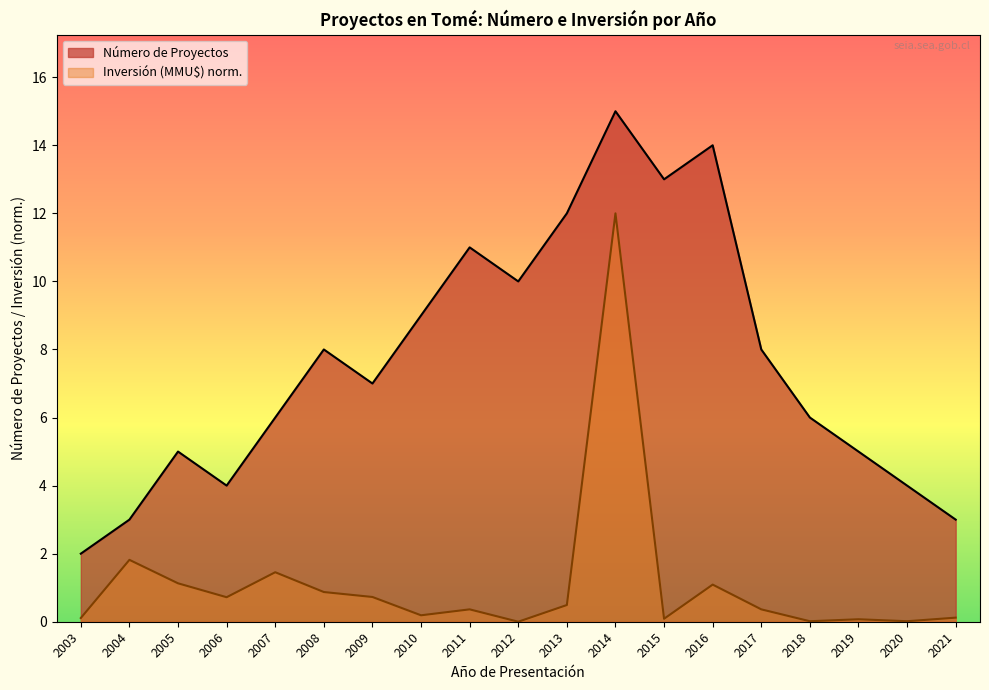

Rank the series by their average value, from highest to lowest.

Número de Proyectos, Inversión (MMU$) norm.